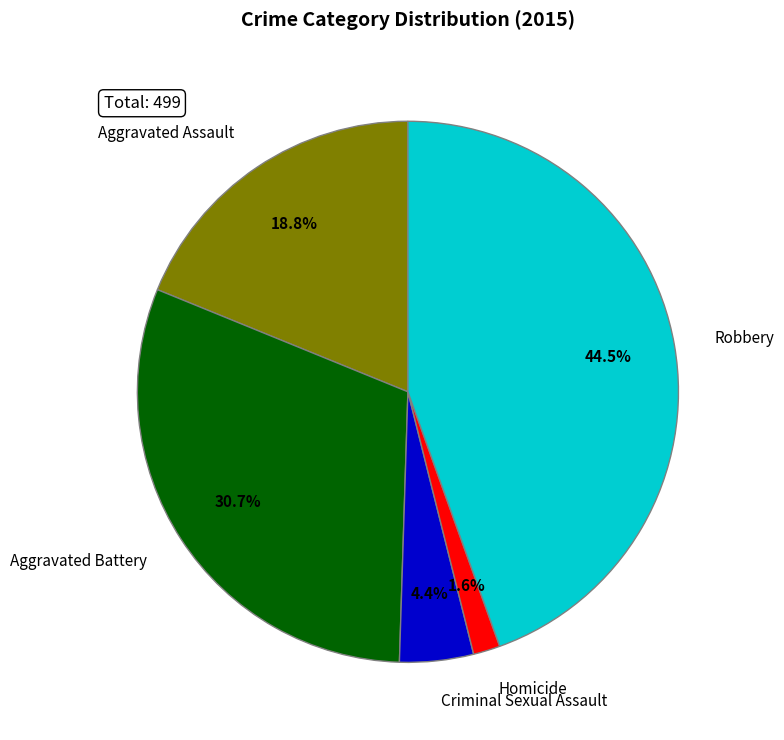

Is Aggravated Assault the majority of the pie?

No